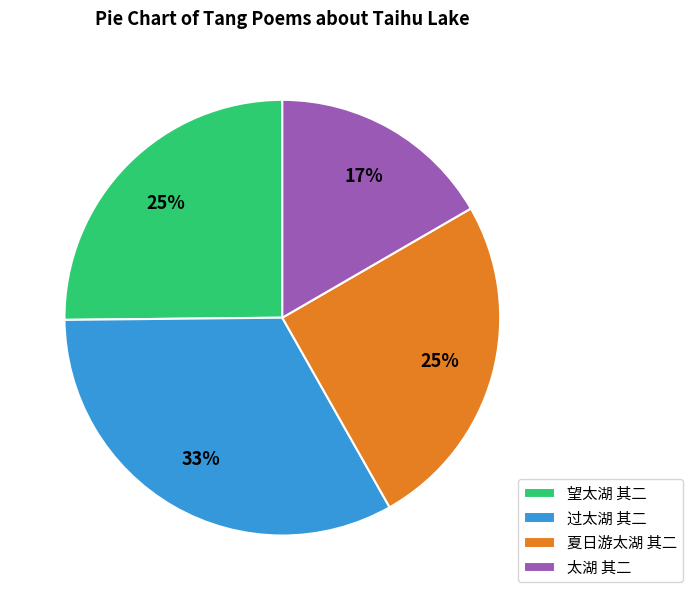

Combined, do 夏日游太湖 其二 and 过太湖 其二 account for over 50%?

Yes